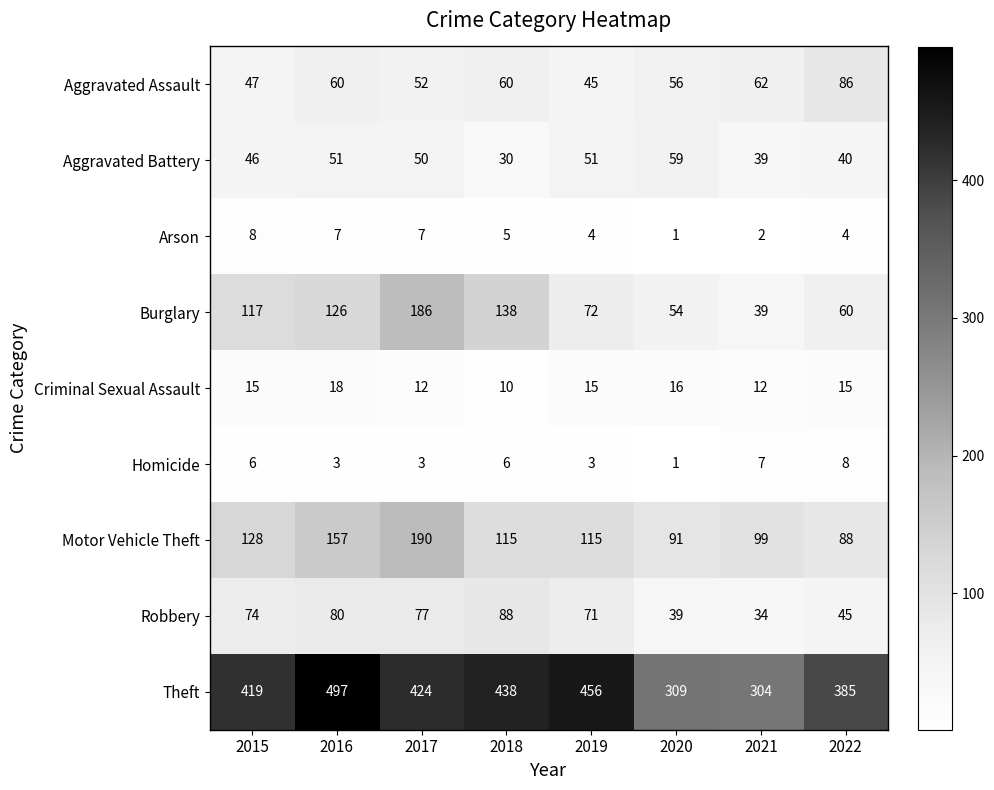

What is the difference between the second highest and minimum values in the Homicide series?

6